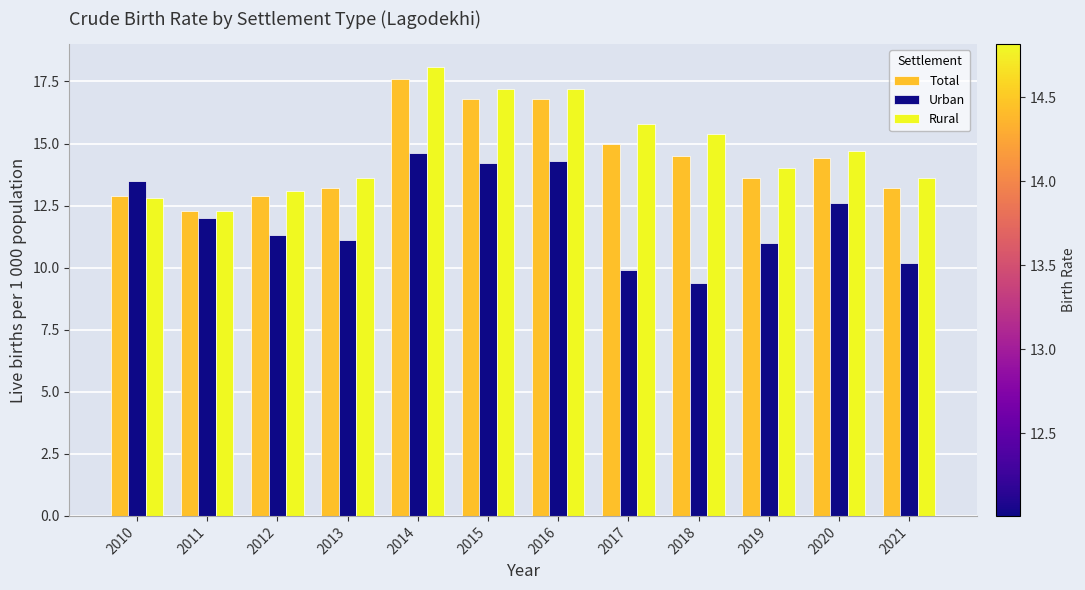

Is it true that Rural equals 22.5 at 2020?

False